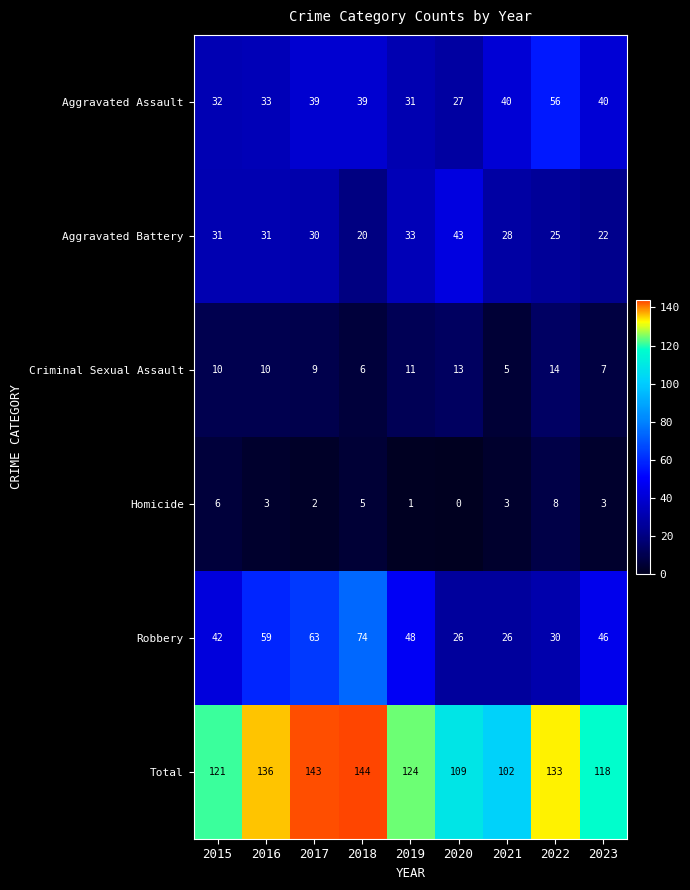

Which series has the largest range (max minus min)?

Robbery